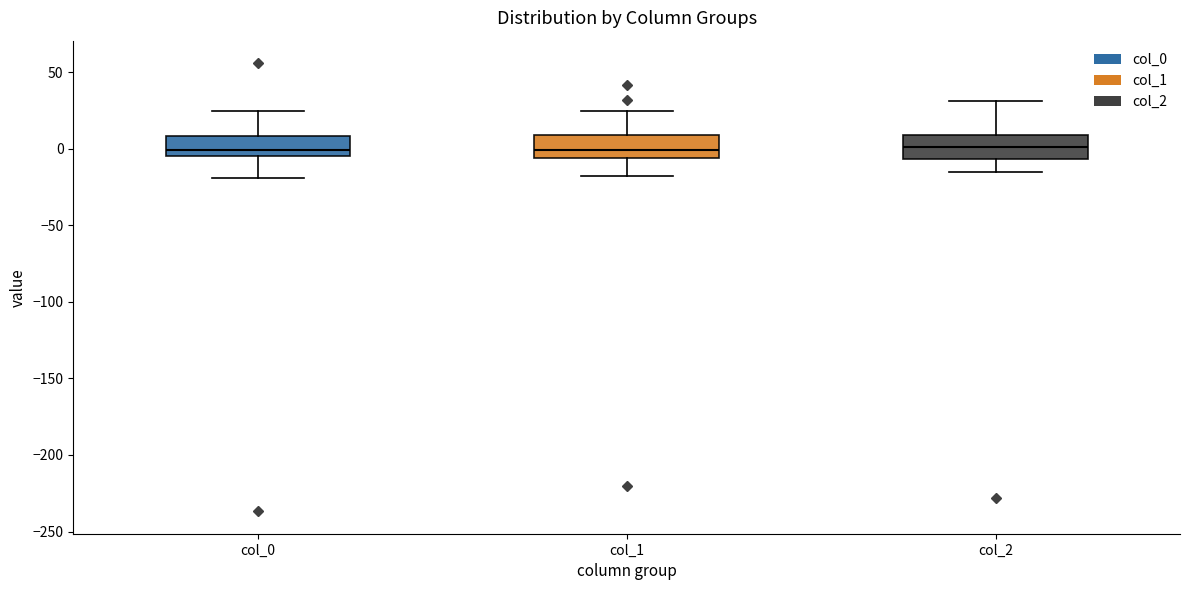

Reading left to right, transcribe this box plot: for each box, give where its median line is, the range the box spans, and where its two whiskers end, as read against the y-axis. The values are not printed on the chart, so give them approximately, as read against the axis.

col_0: median 0, box -5 to 10, whiskers -20 to 25
col_1: median 0, box -5 to 10, whiskers -20 to 25
col_2: median 0, box -5 to 10, whiskers -15 to 30